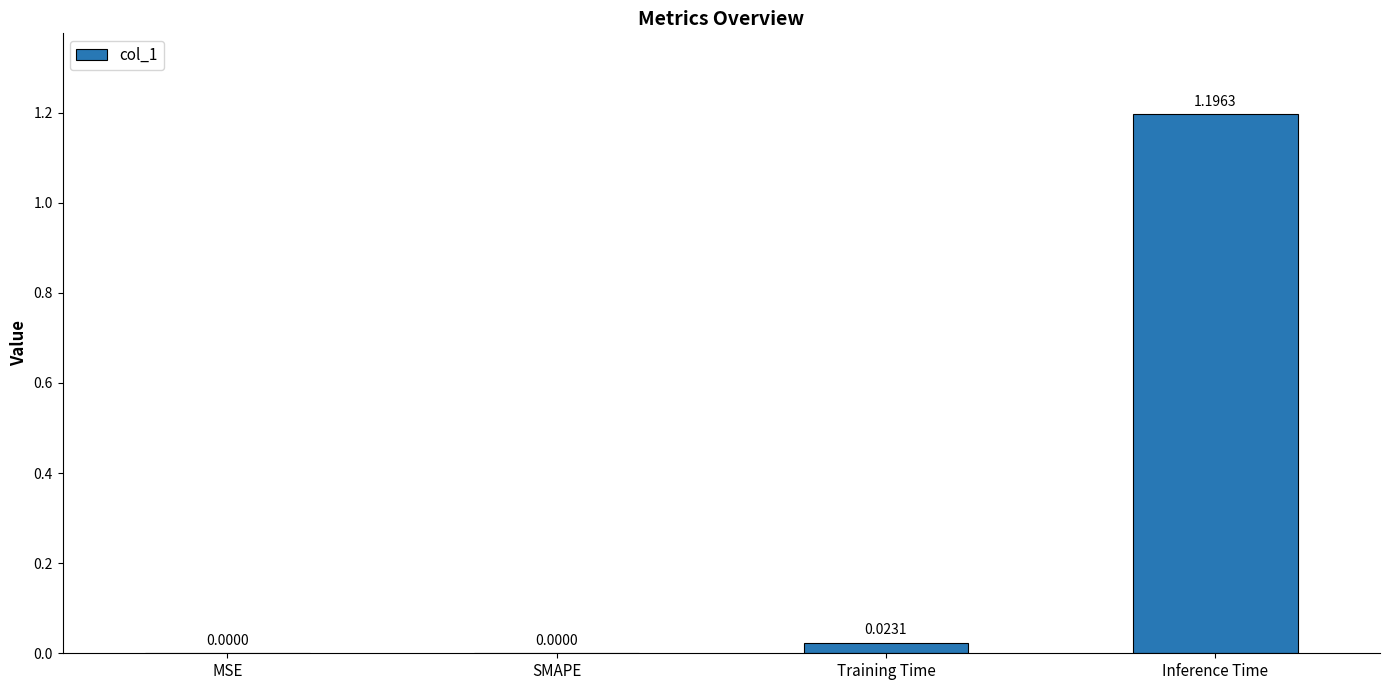

What is the average value?

0.3